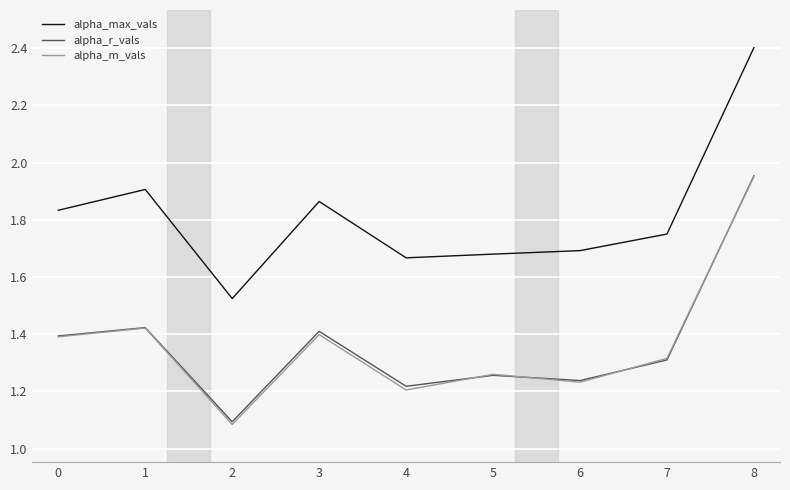

At which category is the sum across all series the highest?

8